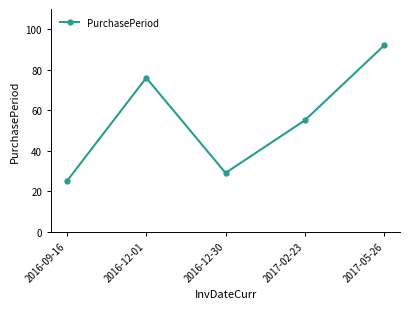

True or false: the data shows 104 at 2016-12-01.

False